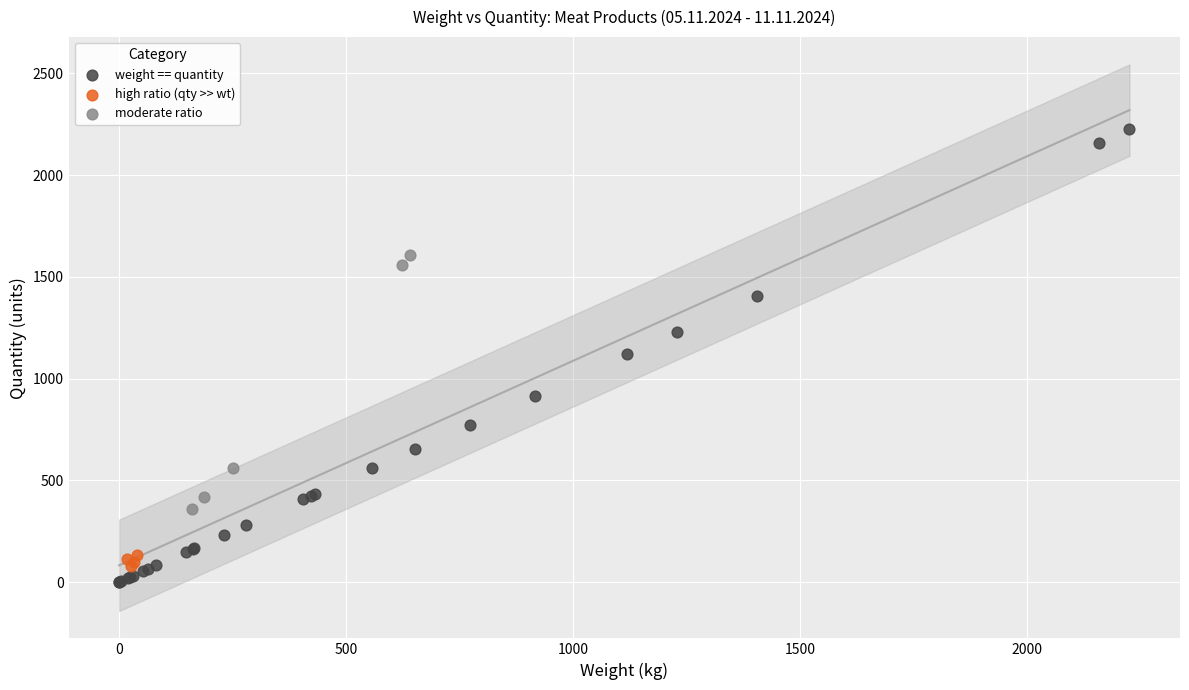

Which series has the largest Y range (max minus min)?

weight == quantity